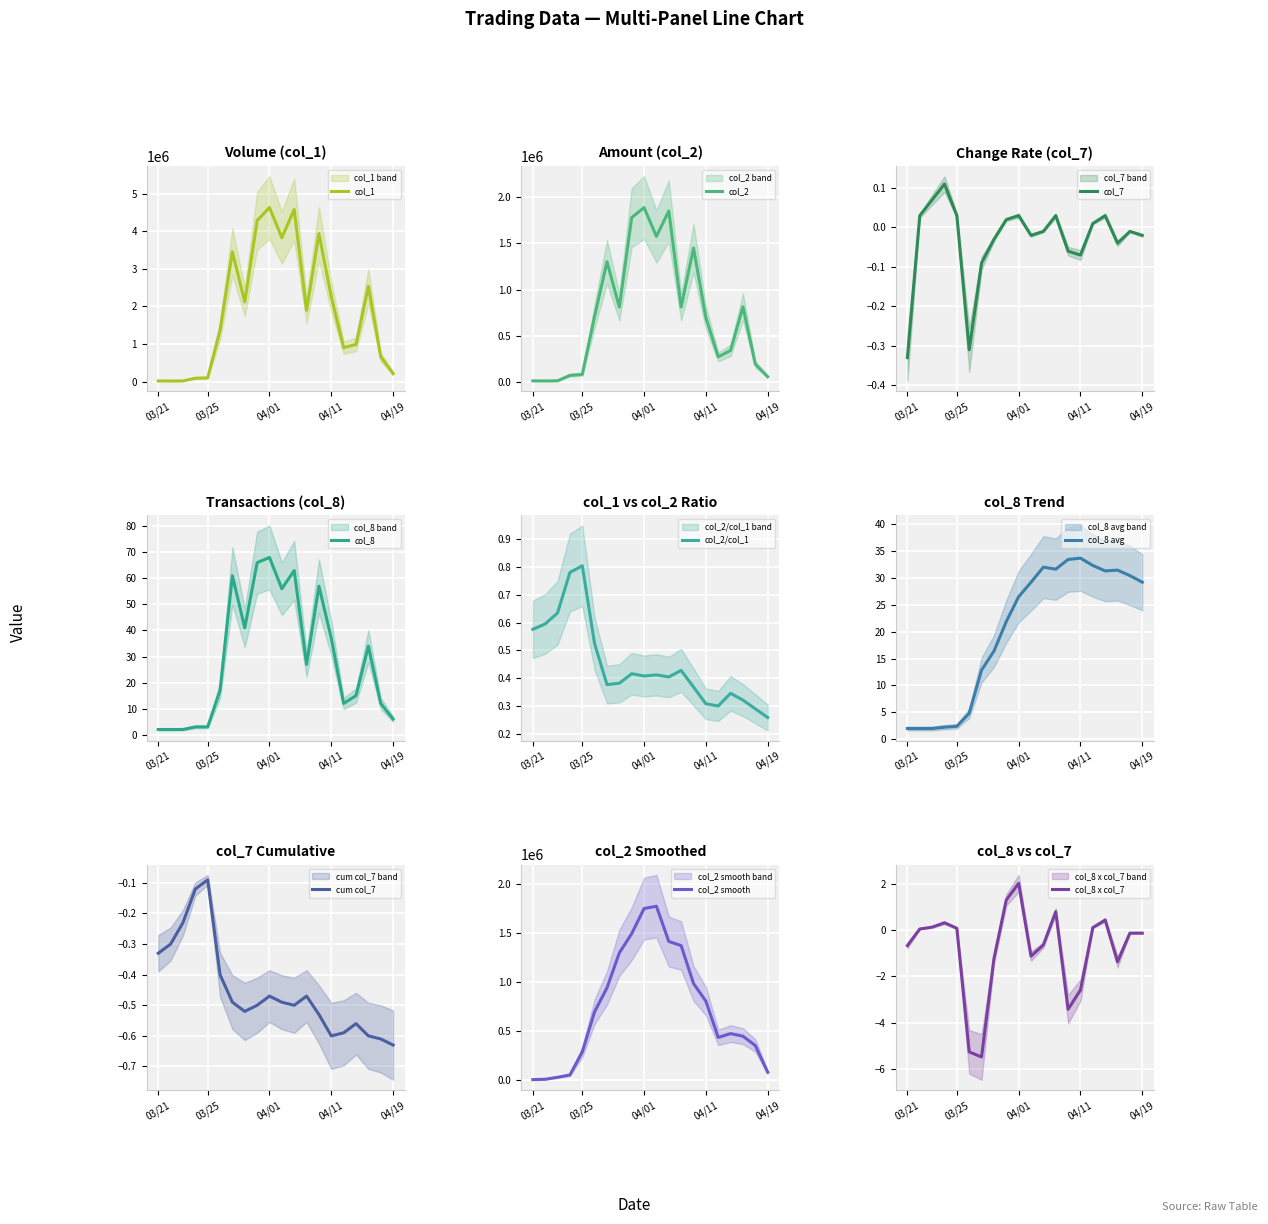

What is the highest value of the col_8 series?

68